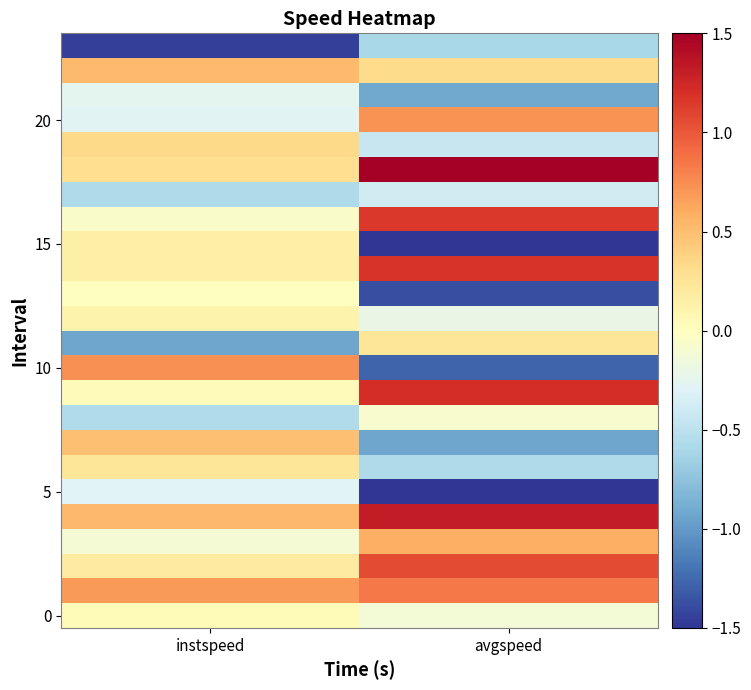

What is the greatest value displayed?

1.8